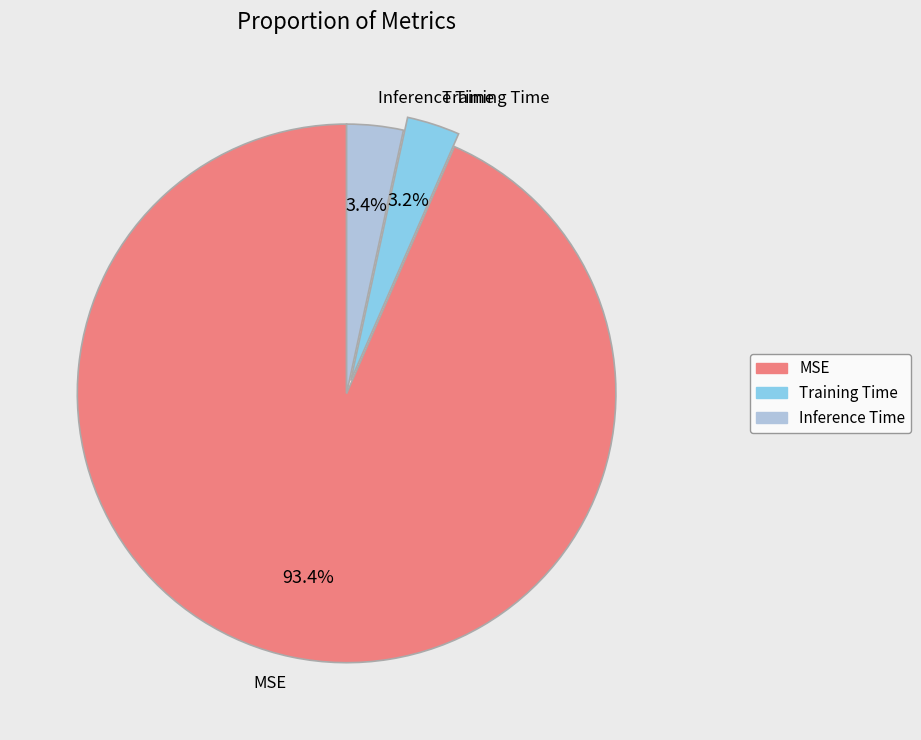

Combined, do MSE and Training Time account for over 50%?

Yes